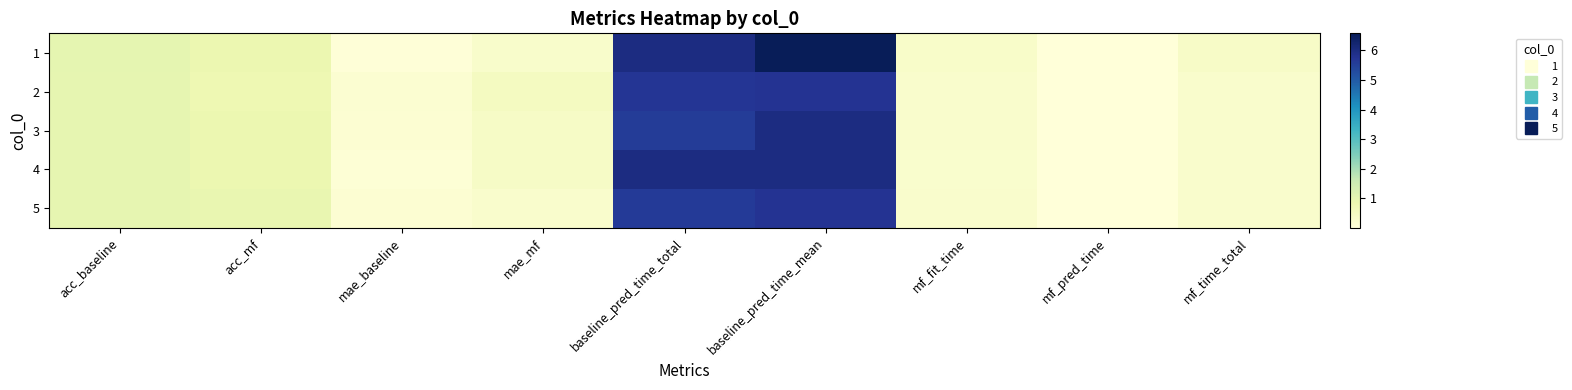

What is the greatest value displayed?

6.6